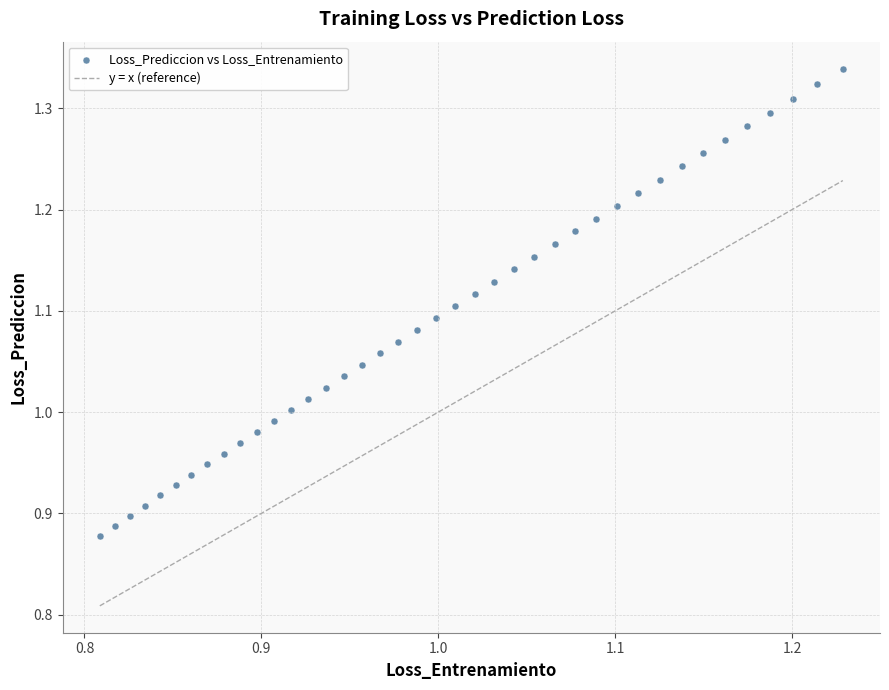

What is the range of X values (max minus min)?

0.4